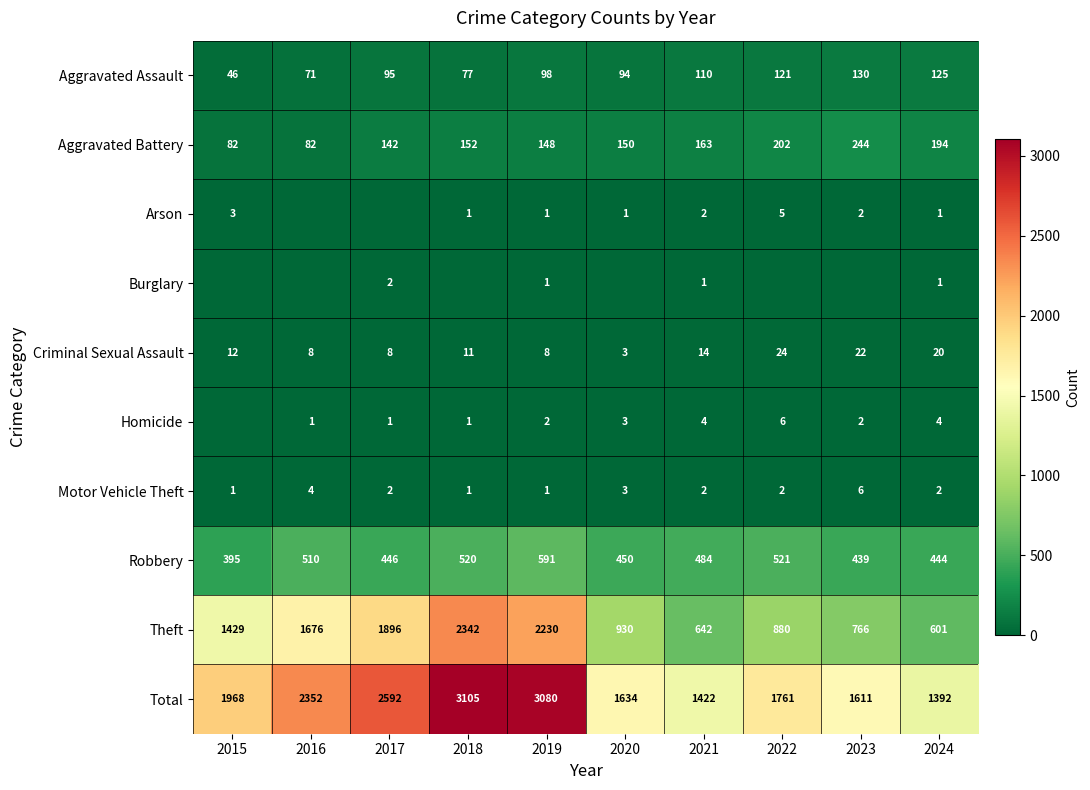

What is the sum of the Theft values at 2024 and 2016?

2277